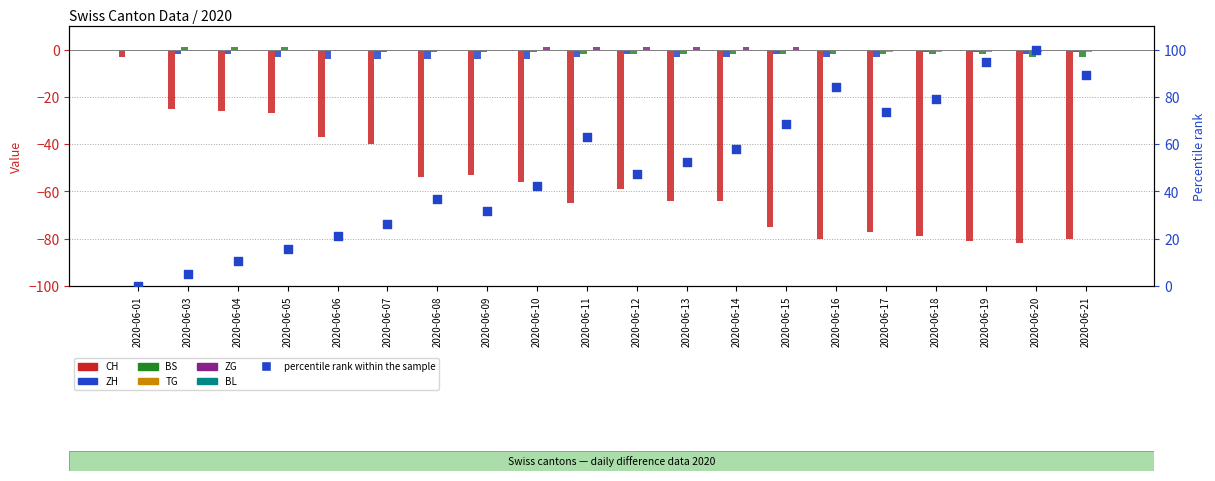

Is the value of ZG at 2020-06-20 greater than the value of TG at 2020-06-04?

No